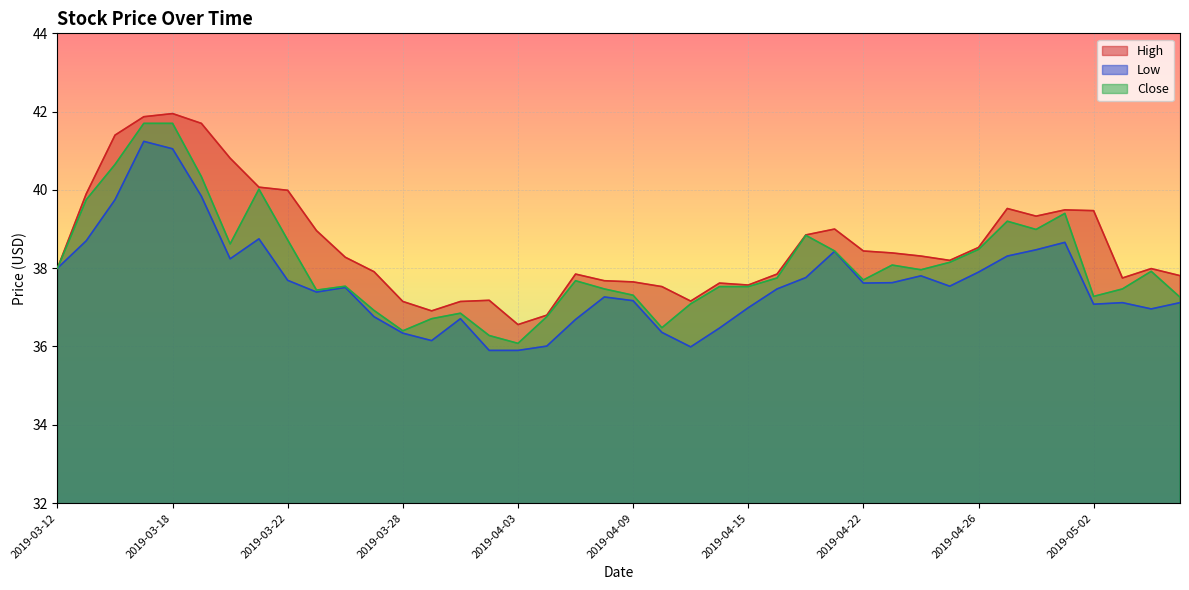

At which category is the sum across all series the highest?

2019-03-15